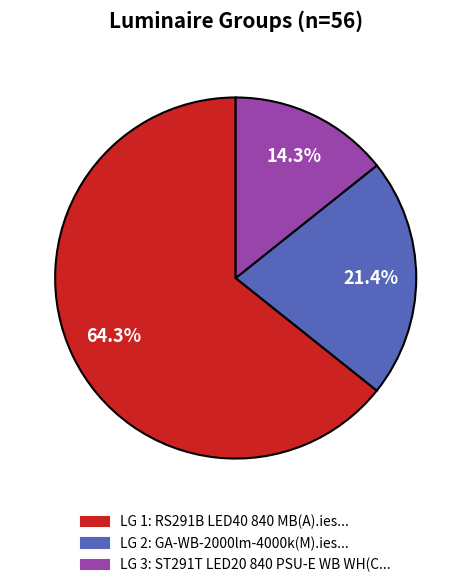

Is there a majority slice in this chart?

Yes